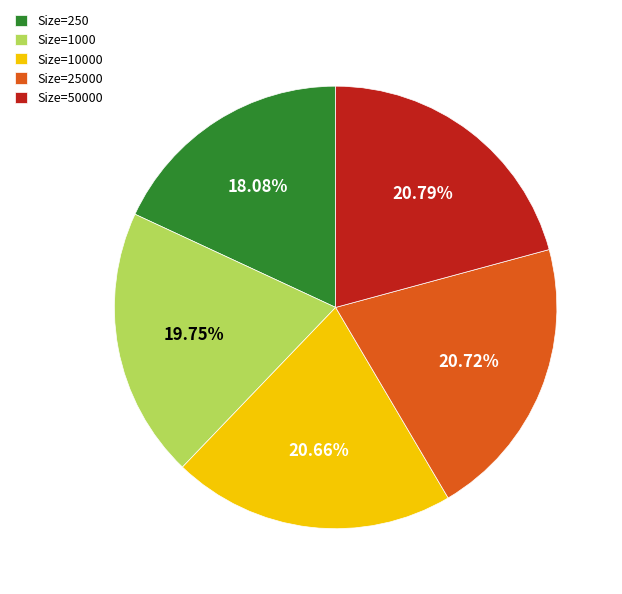

Is there a majority slice in this chart?

No